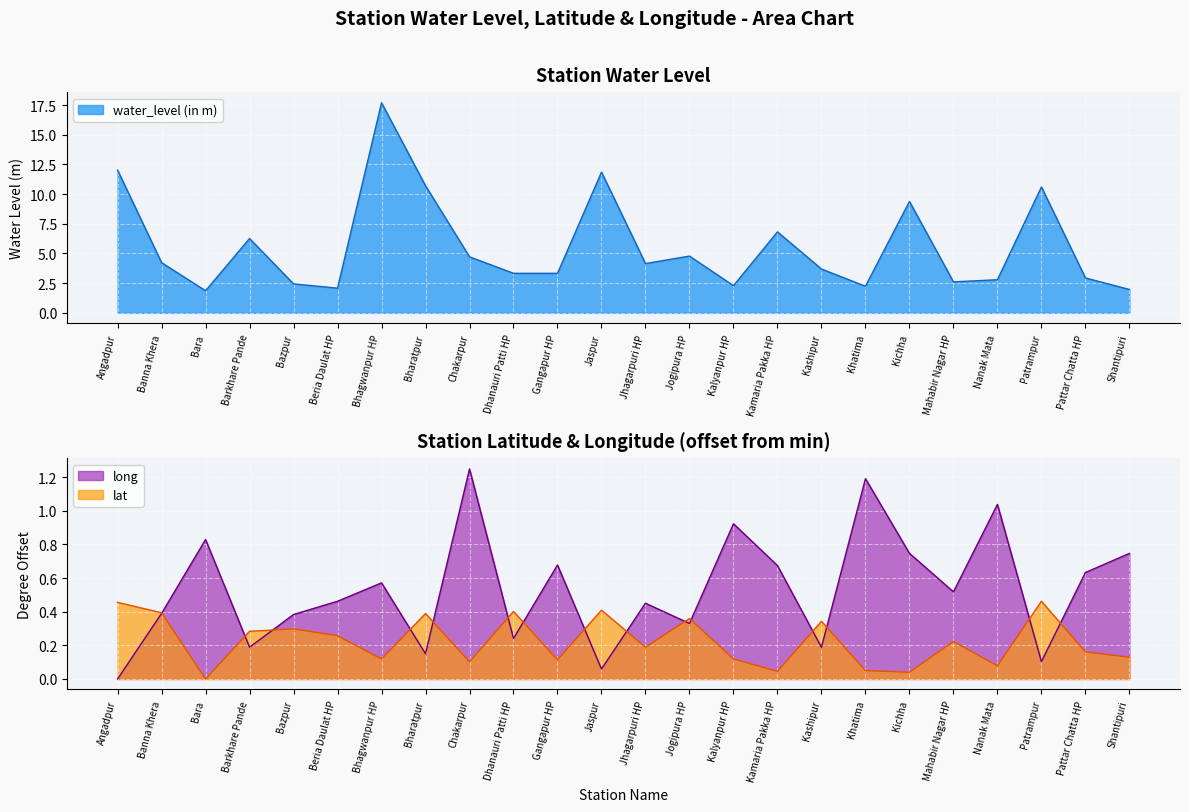

True or false: lat has more than 0 points higher than both neighbors.

True